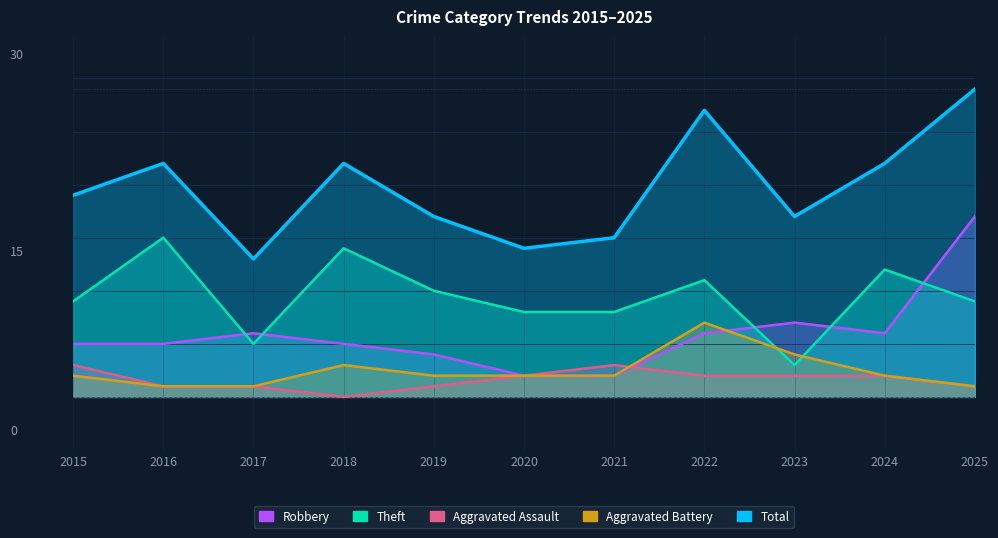

What is the value of the Total point at the 10th from the left?

22